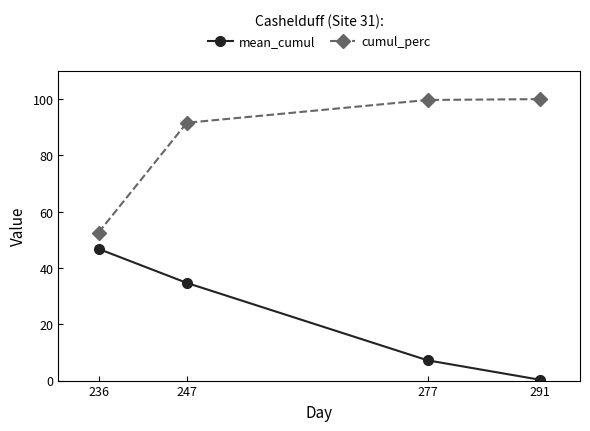

At which category does the chart reach its minimum across all series?

291